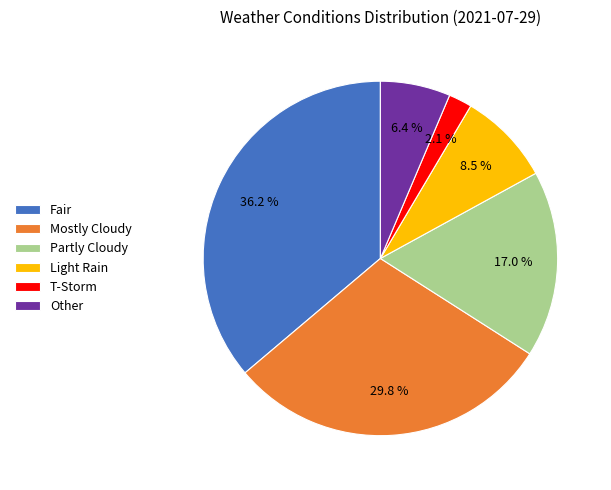

Which category has the smallest portion of the pie?

T-Storm